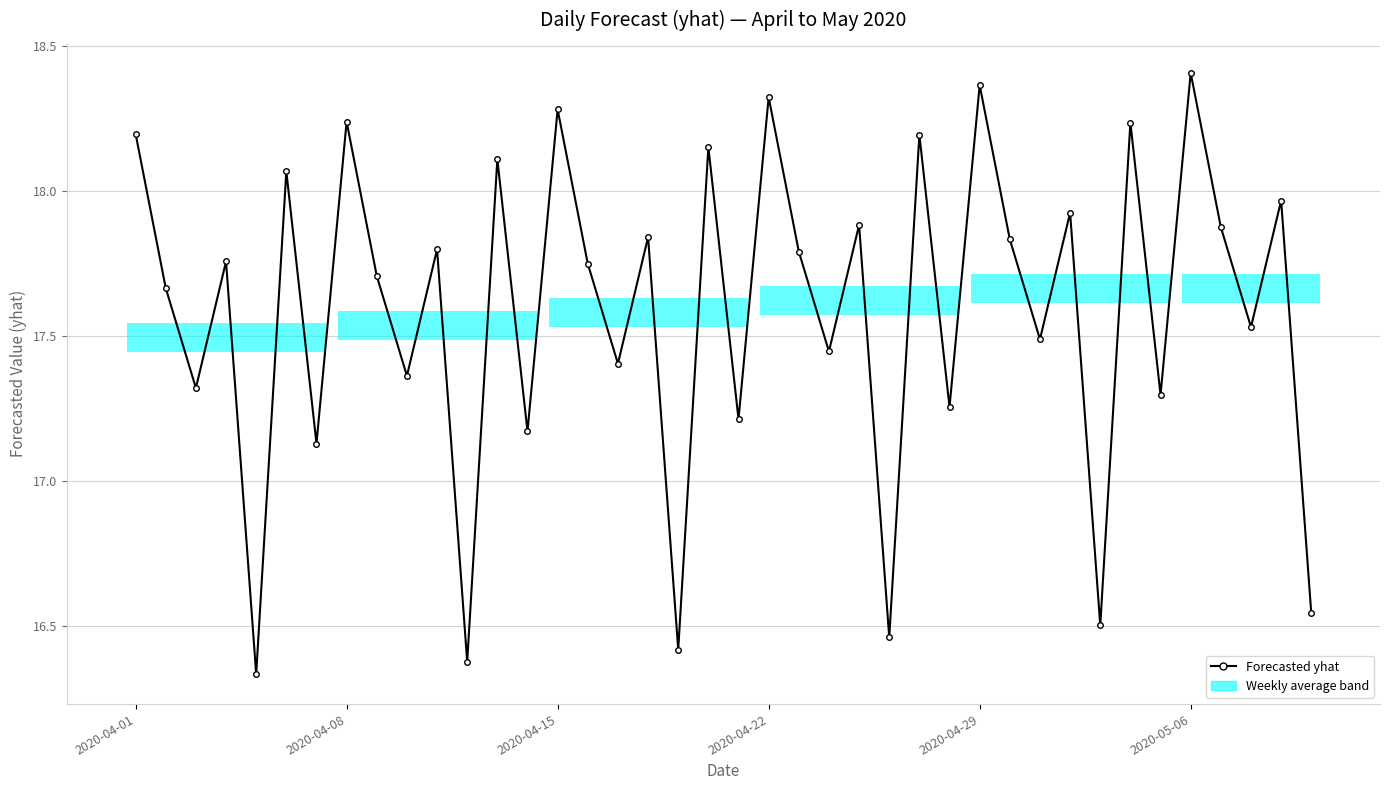

How many interior local peaks (higher than both neighbors) does the data have?

16